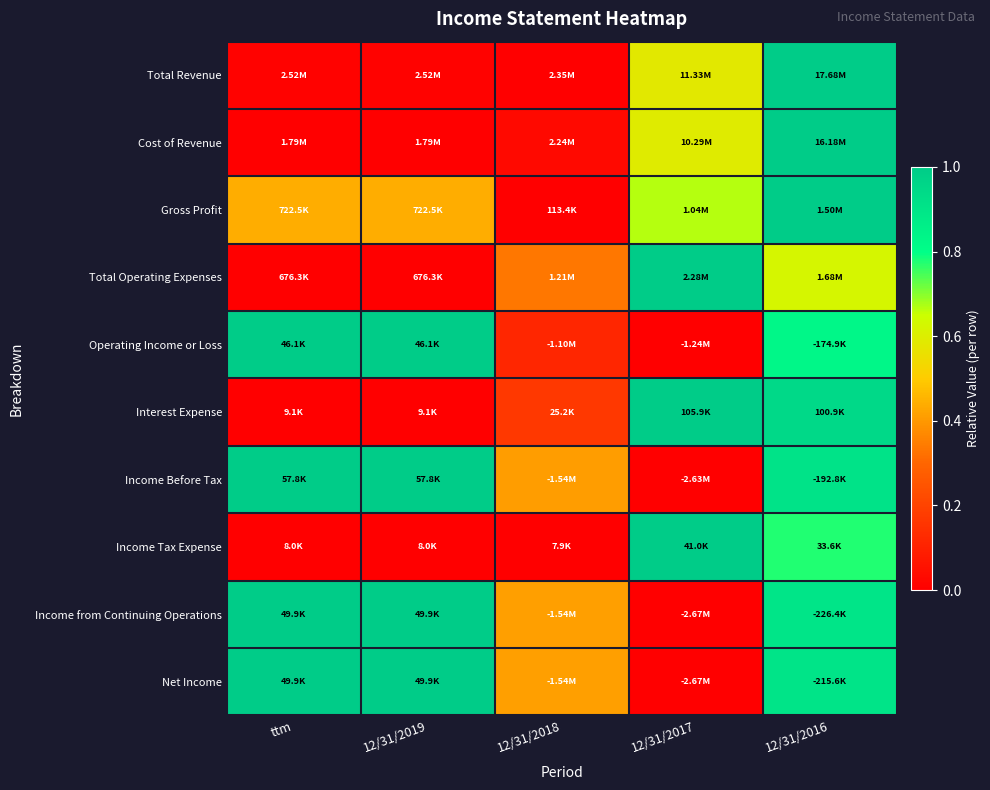

At how many categories does at least one series exceed 0?

5